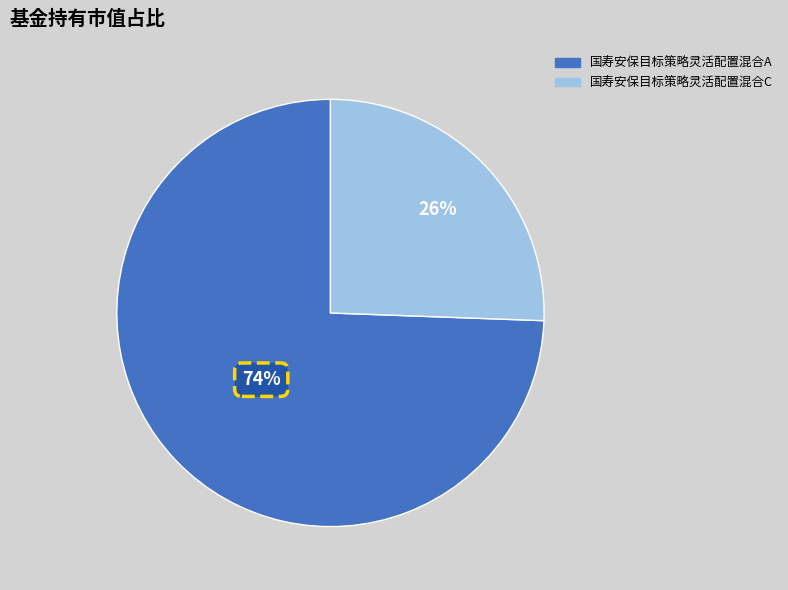

Do 国寿安保目标策略灵活配置混合C and 国寿安保目标策略灵活配置混合A together represent more than half of the pie?

Yes